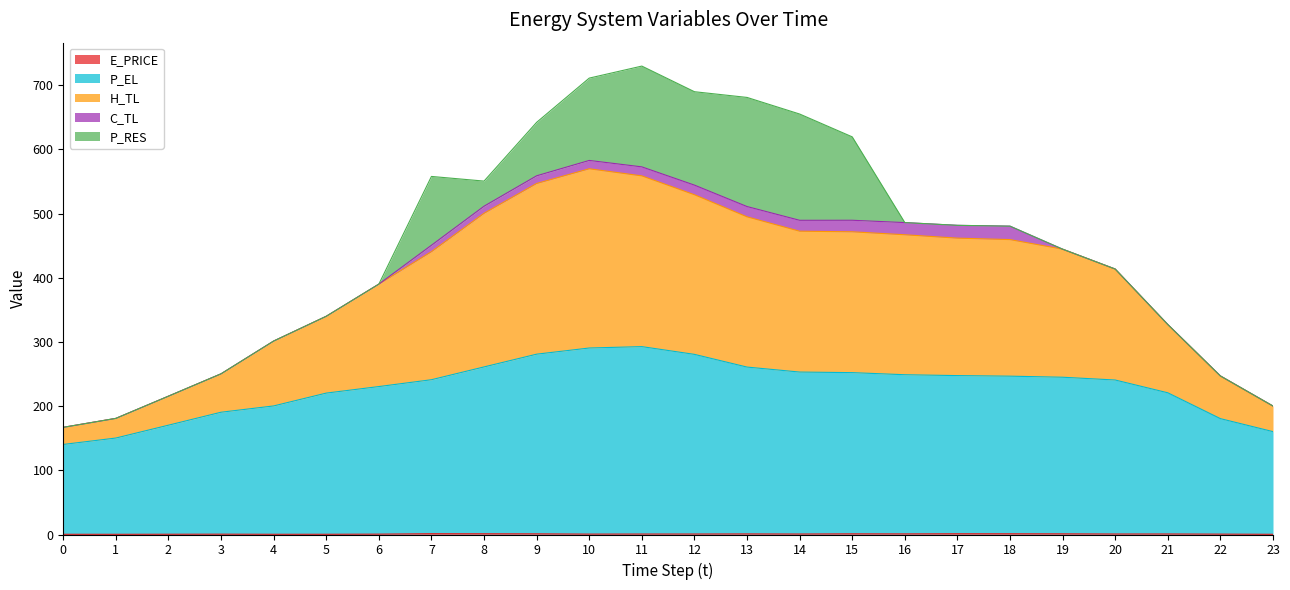

Is the value of E_PRICE at 16 greater than the value of P_EL at 22?

No